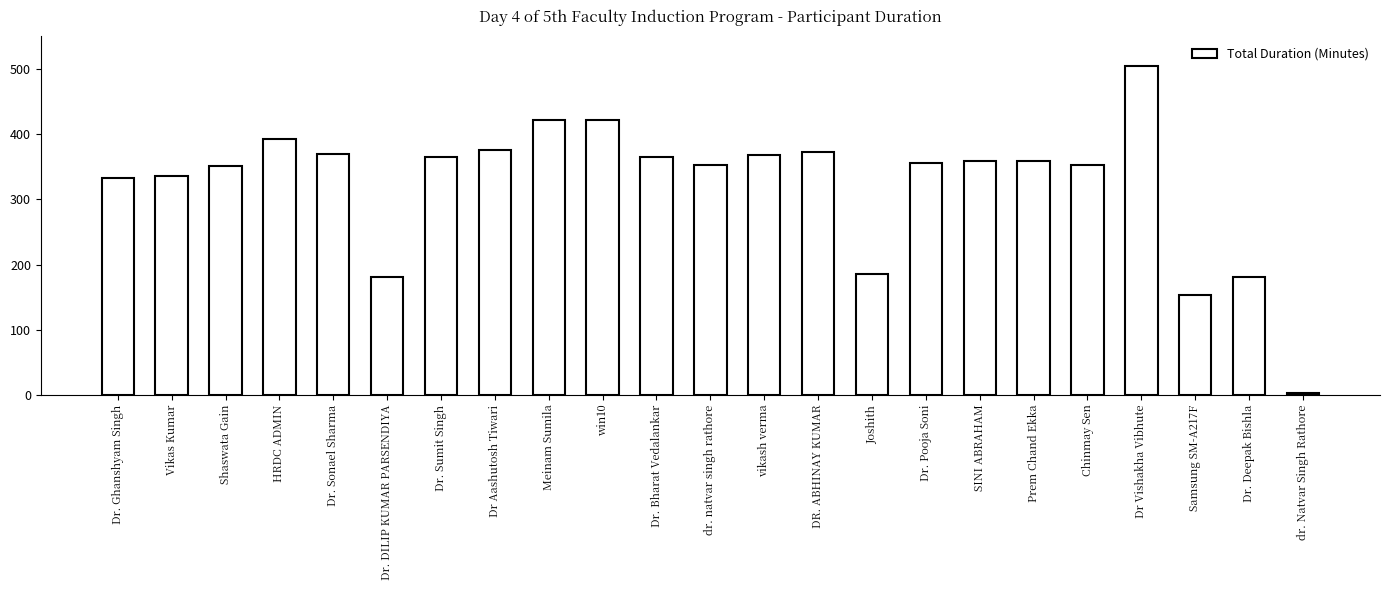

At which label does the data first exceed 359?

HRDC ADMIN